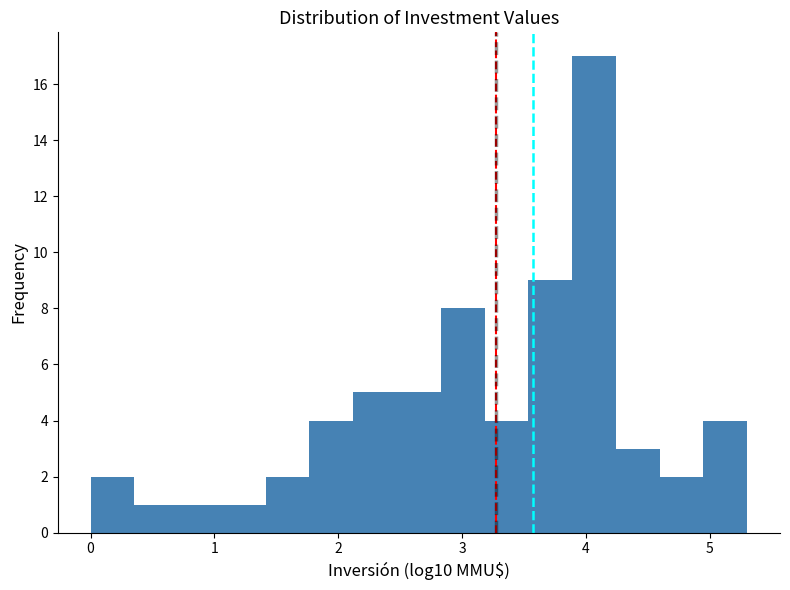

Around what value on the x-axis is the tallest bar? Give the approximate position of its centre, as read against the axis.

4.1